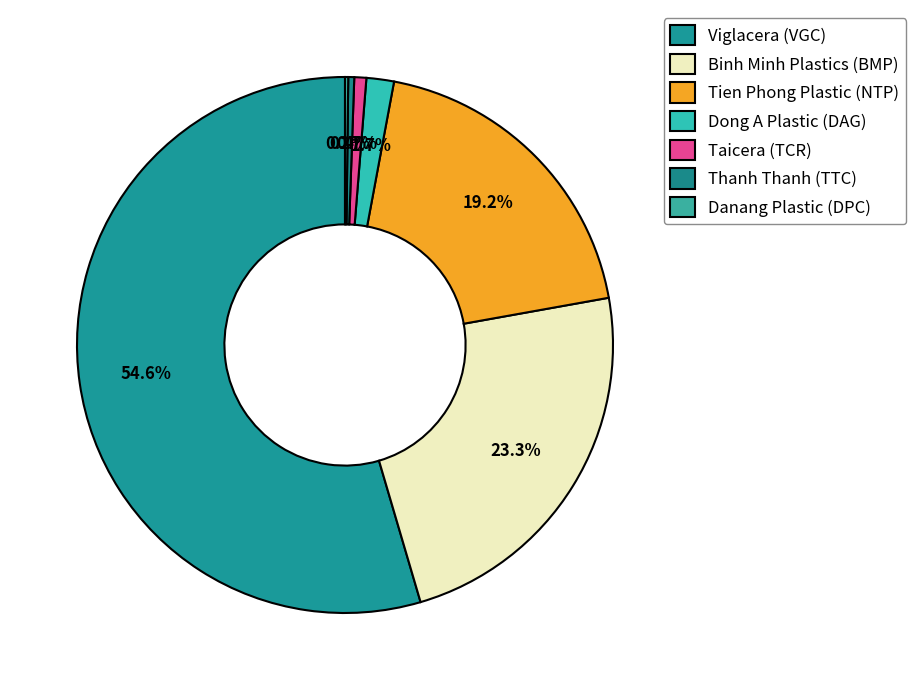

Which category has the smallest portion of the pie?

Danang Plastic (DPC)